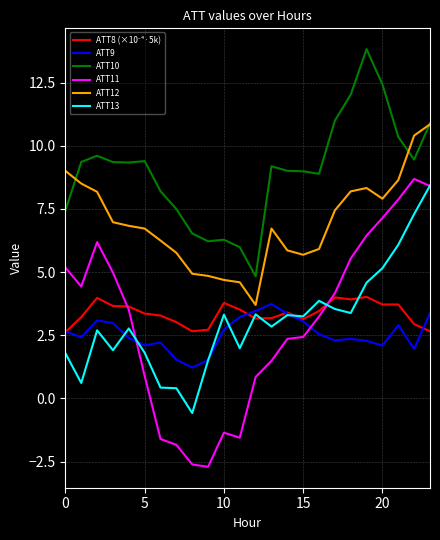

What is the maximum value for ATT11?

8.7